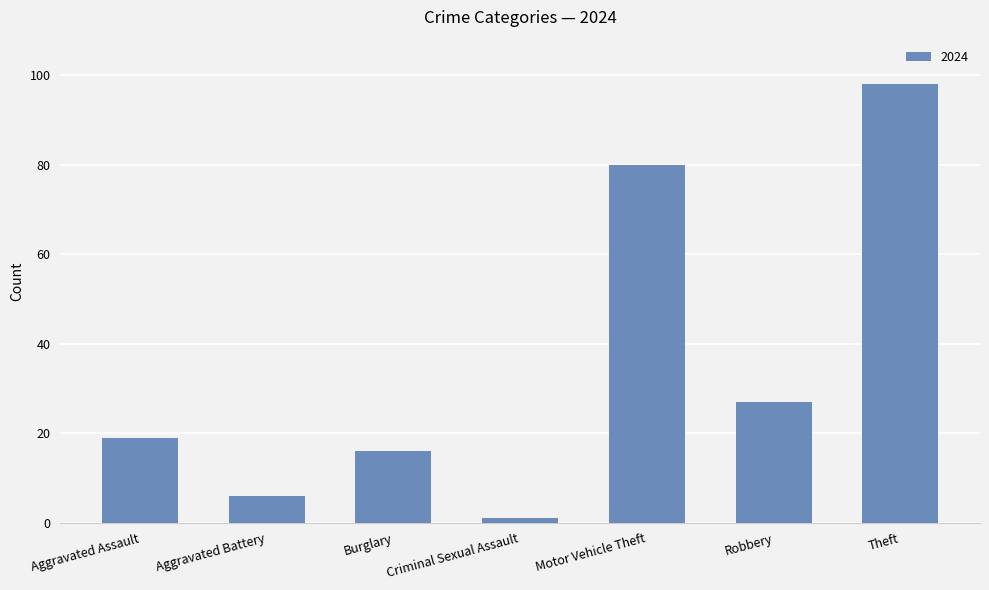

Rank the categories by value from highest to lowest.

Theft, Motor Vehicle Theft, Robbery, Aggravated Assault, Burglary, Aggravated Battery, Criminal Sexual Assault